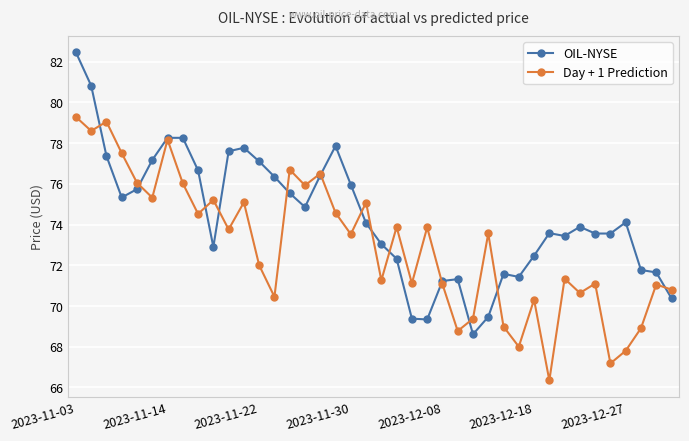

List the series in order of their peak value, lowest first.

Day + 1 Prediction, OIL-NYSE